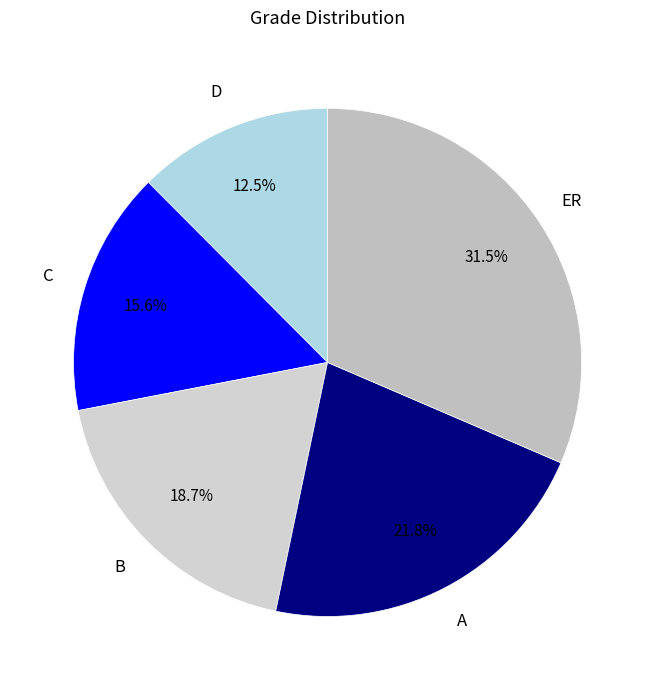

Does any single category account for the majority?

No